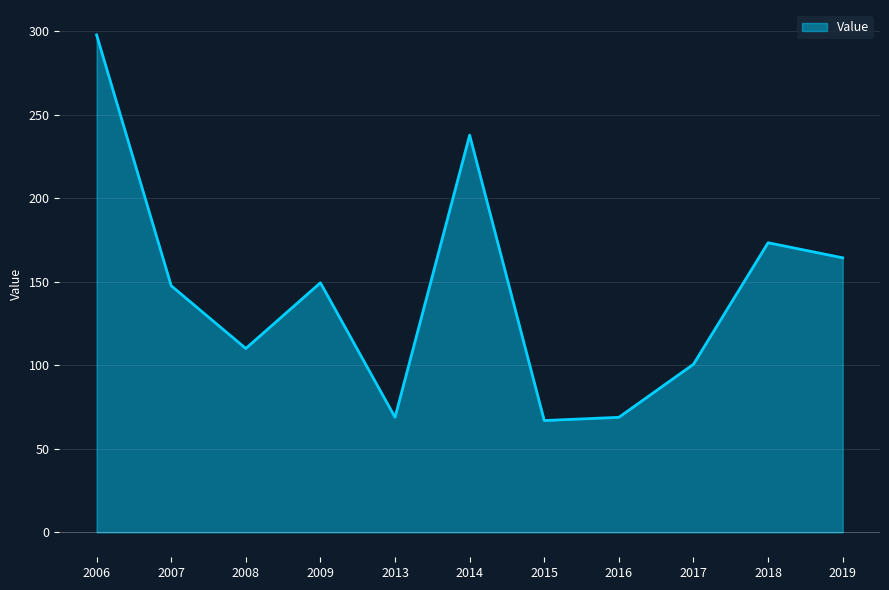

Reading left to right, transcribe all the data shown in this chart.

297.8	147.6	110.1	149.4	68.9	237.8	67.0	68.9	100.7	173.4	164.4